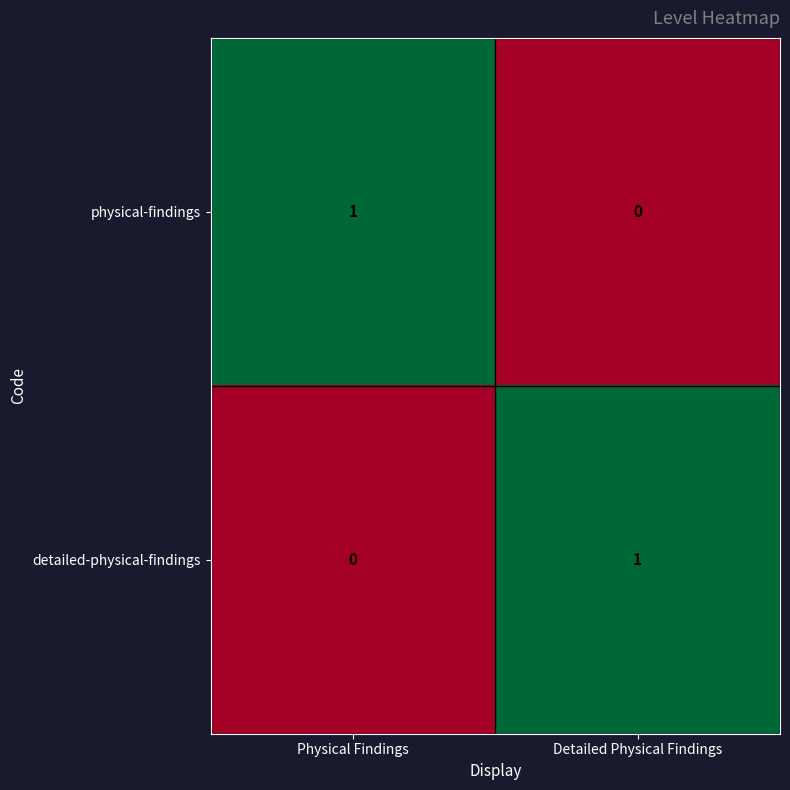

Which category has the lowest value in the physical-findings series?

Detailed Physical Findings